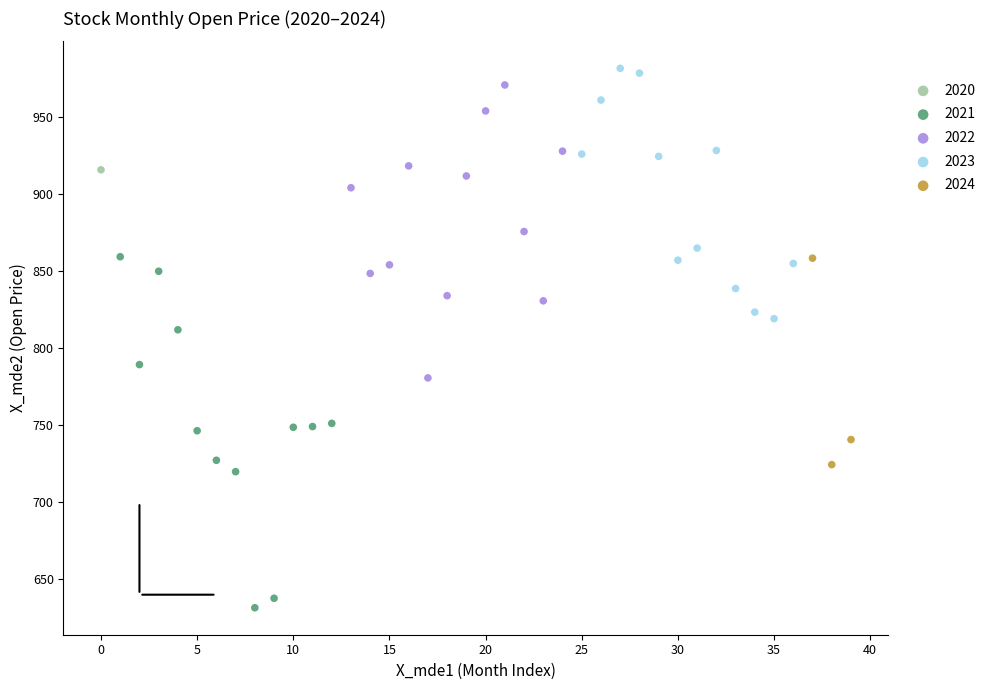

Which series contains the highest Y value?

2023